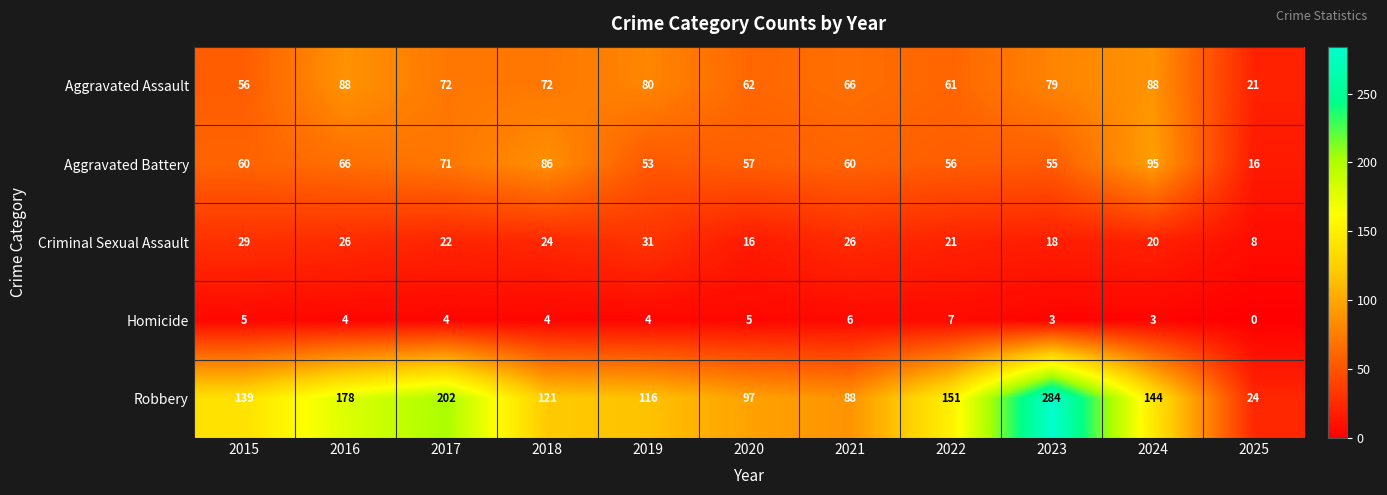

The value of Aggravated Assault at 2023 is 34. True or false?

False